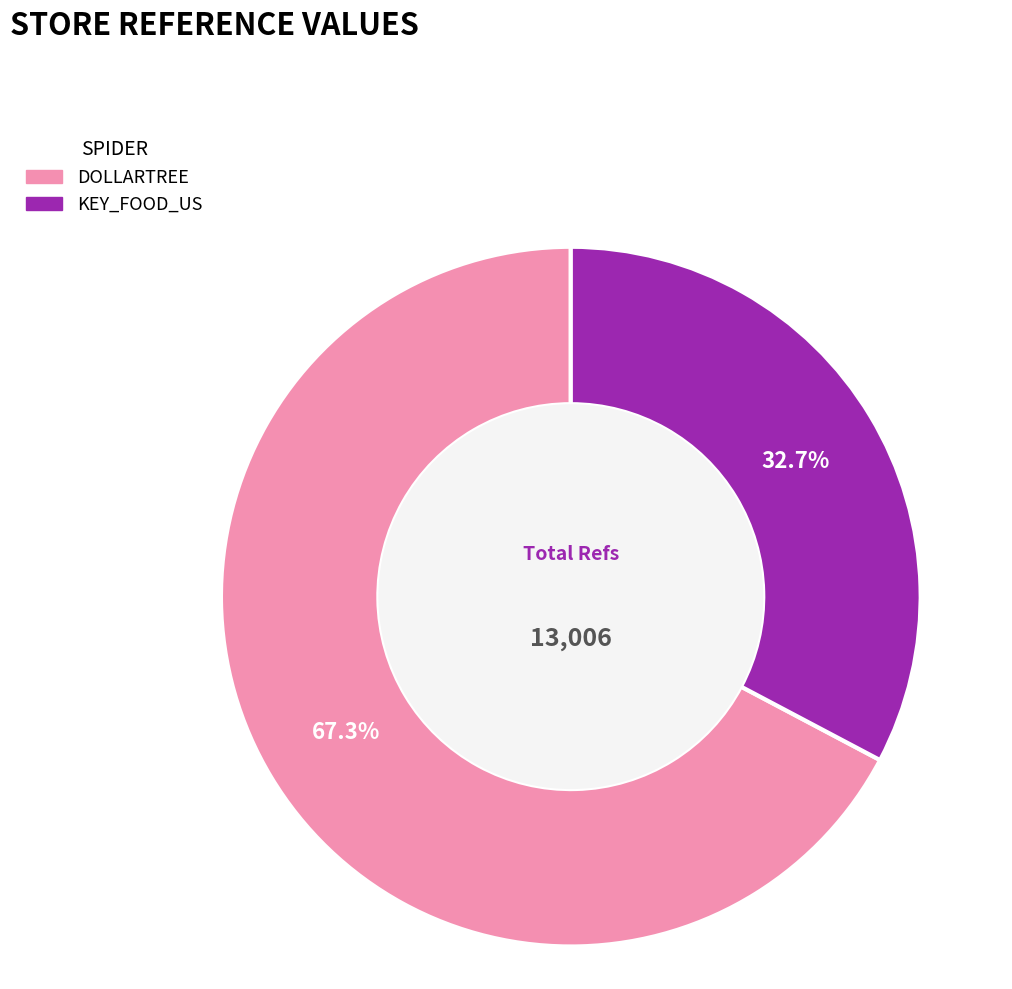

Is there any slice that represents more than half of the pie?

Yes